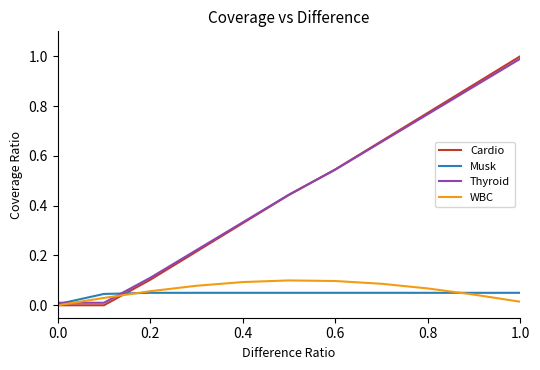

Which series has the widest spread of values?

Cardio